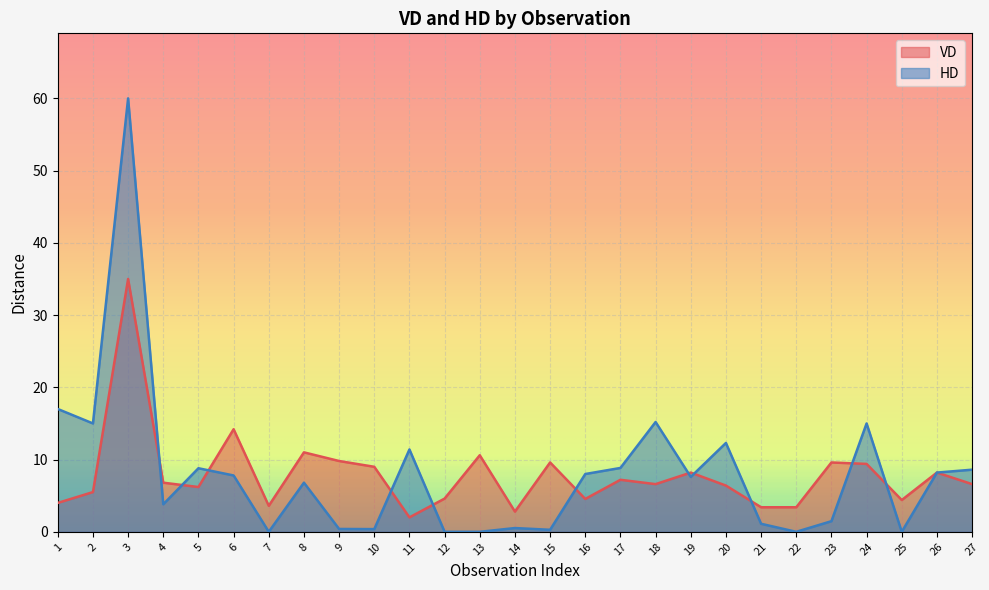

The VD series shows 5.5 at 2. True or false?

True